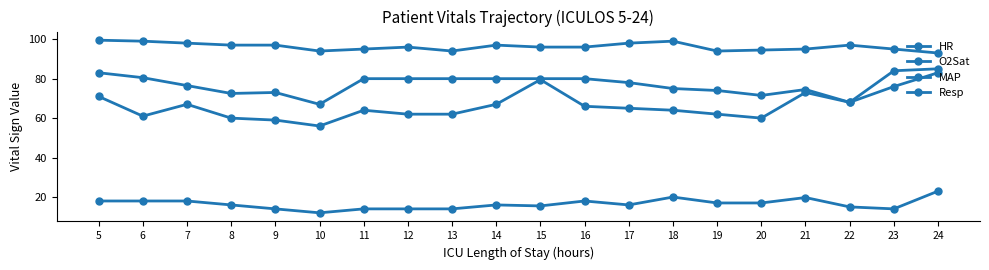

Which series has the largest total across all categories?

O2Sat